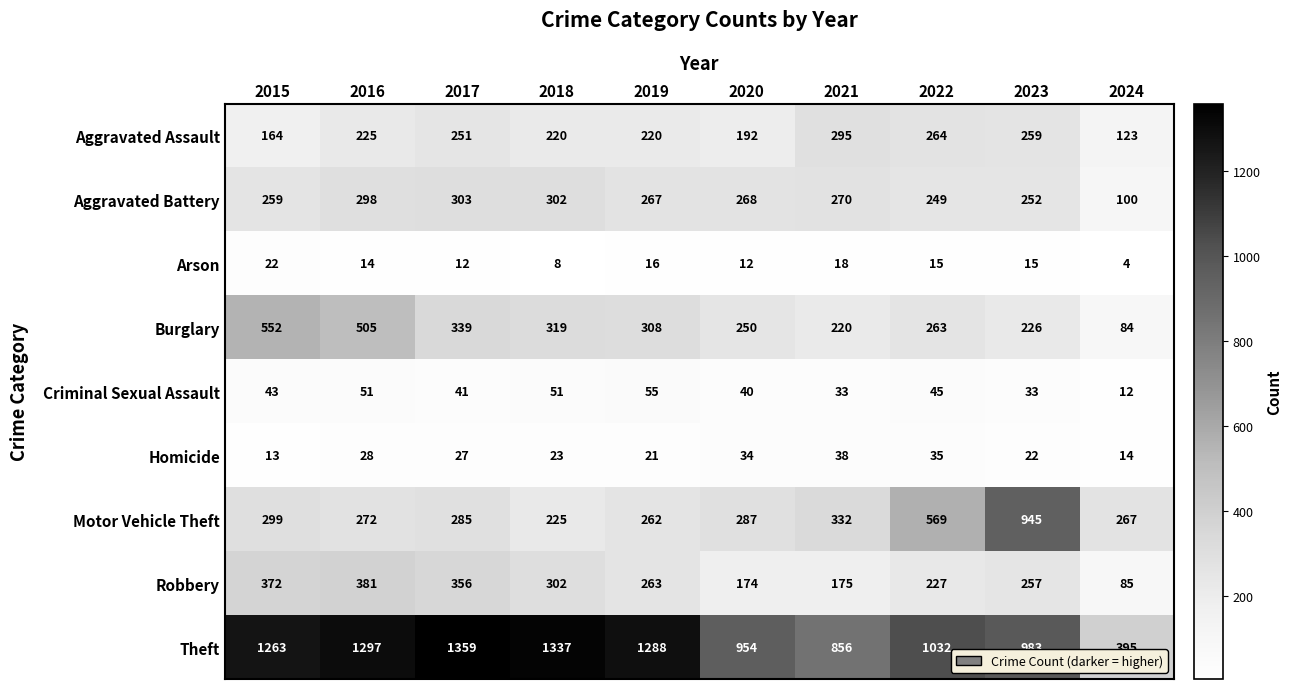

Which series has the widest spread of values?

Theft